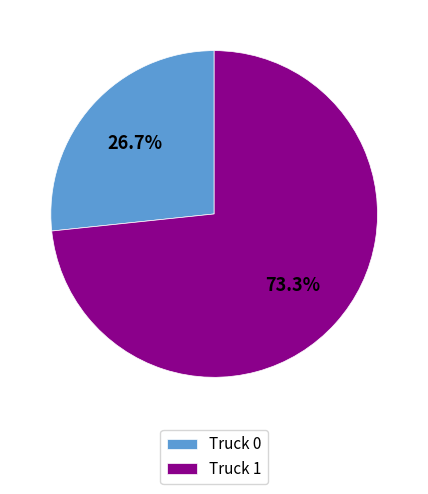

Is it true that Truck 0 is 27% of the pie?

True